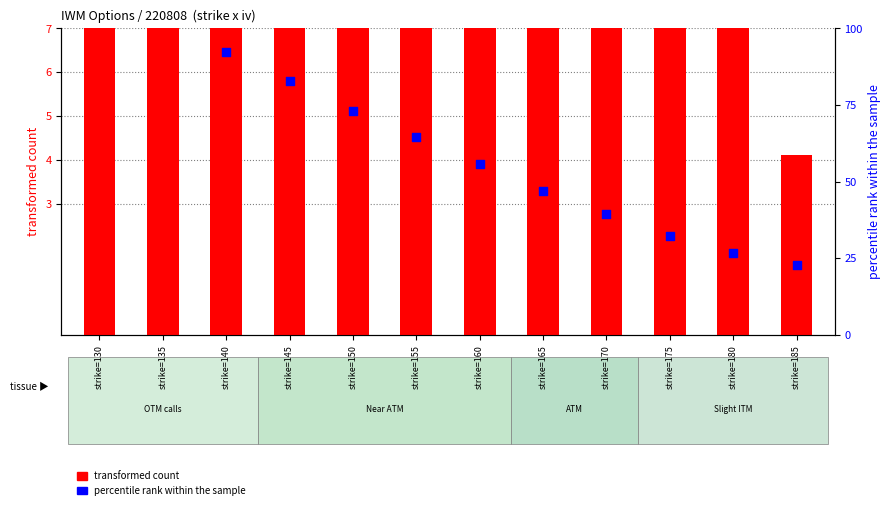

At how many categories does at least one series exceed 46?

8